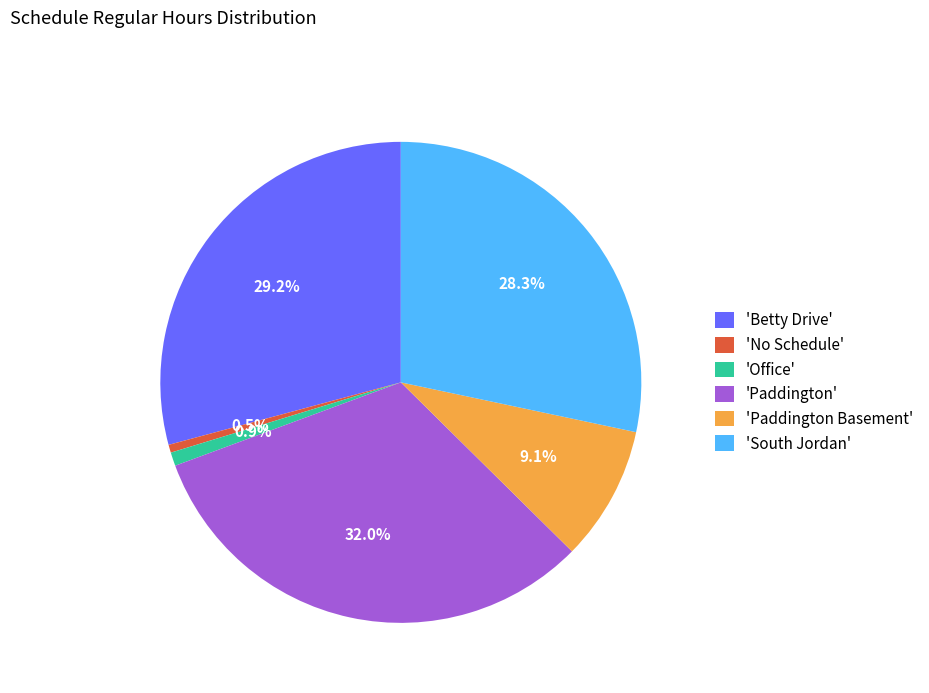

What portion of the pie excludes 'South Jordan'?

71.7%